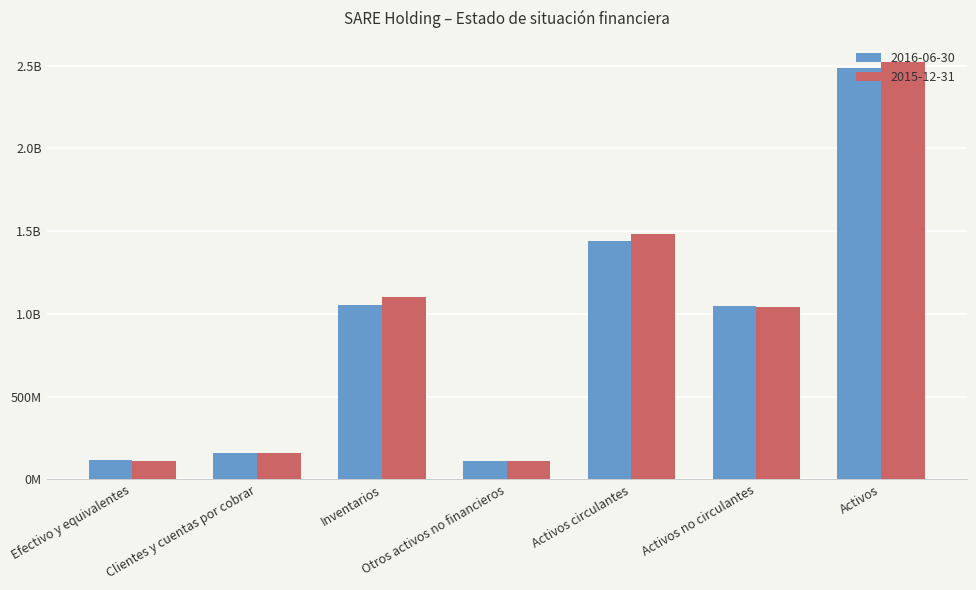

What is the value of the 2015-12-31 bar at the 3rd from the left?

1102036000